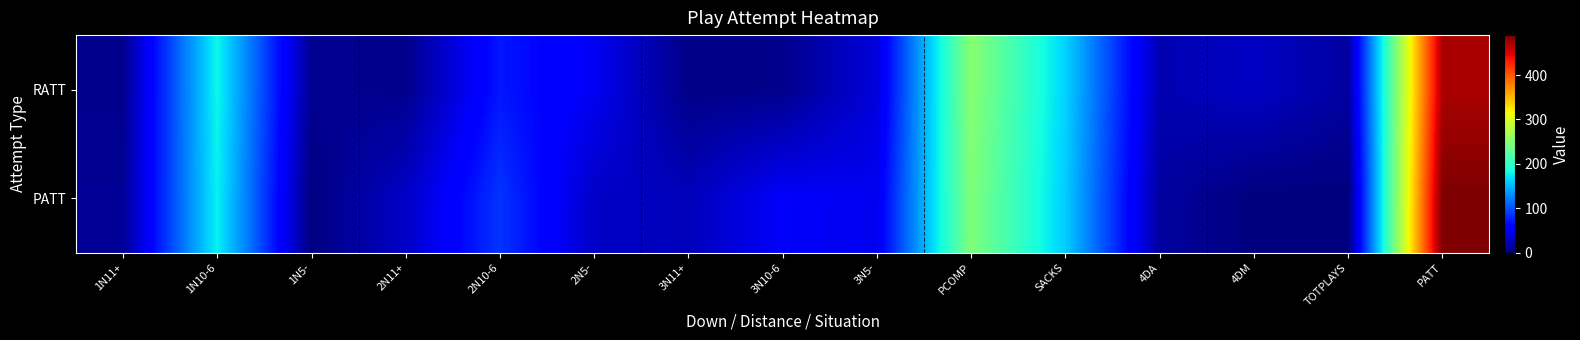

List the series in order of their peak value, highest first.

PATT, RATT